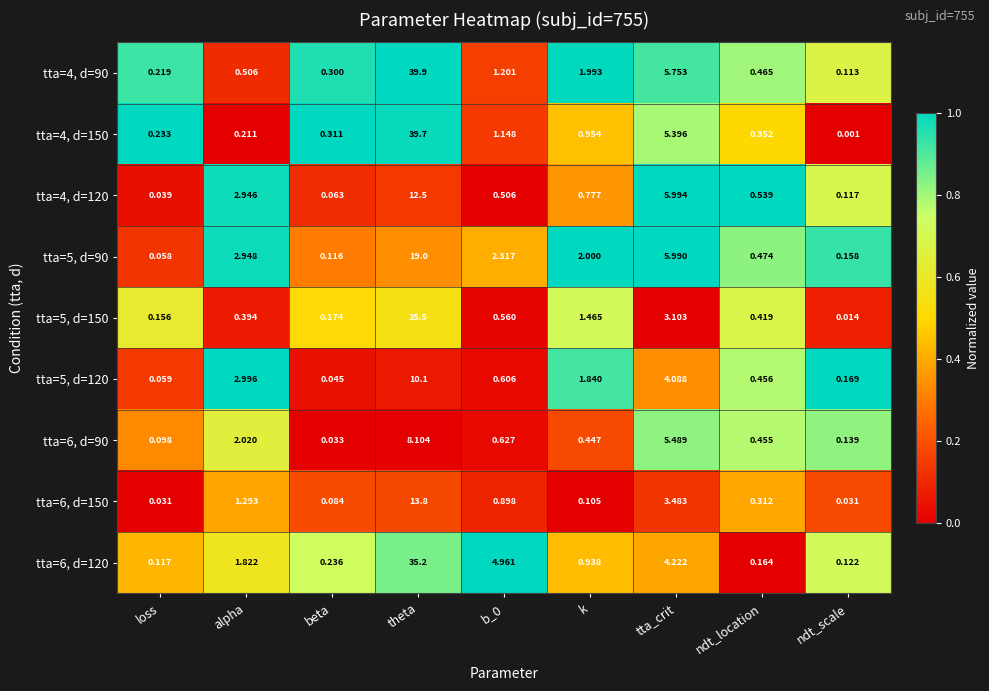

At which label is tta=4, d=150 closest to 19?

tta_crit